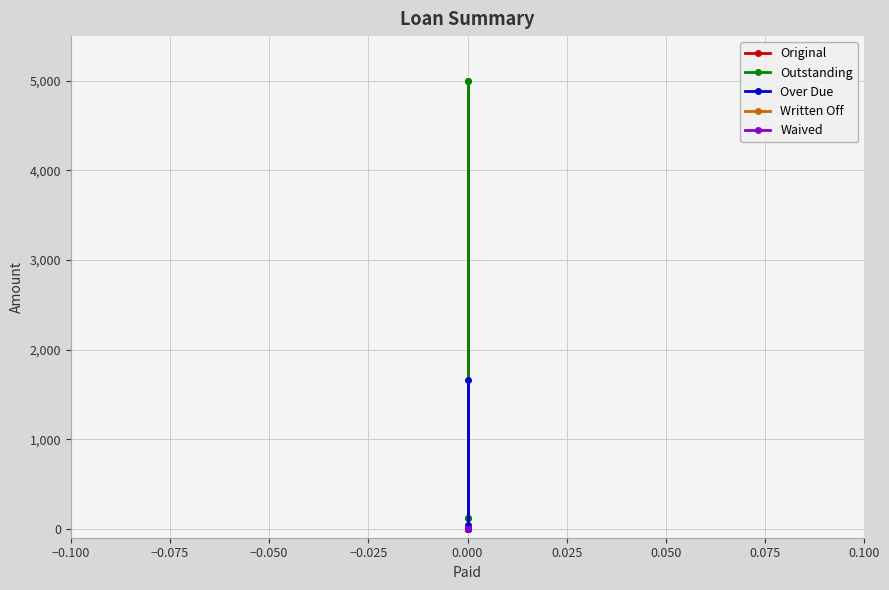

What are all the series names shown in the legend?

Original, Outstanding, Over Due, Written Off, Waived